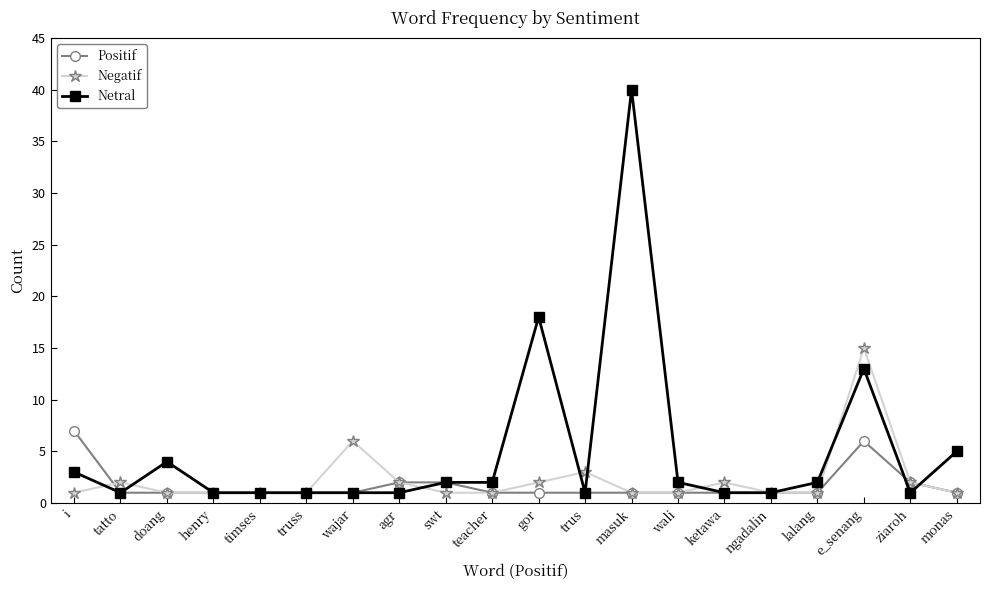

List the series in order of their peak value, highest first.

Netral, Negatif, Positif